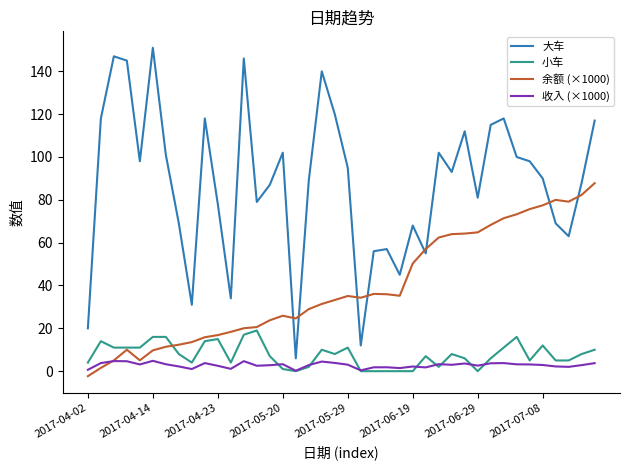

Rank the series by their maximum value, from highest to lowest.

大车, 余额 (×1000), 小车, 收入 (×1000)